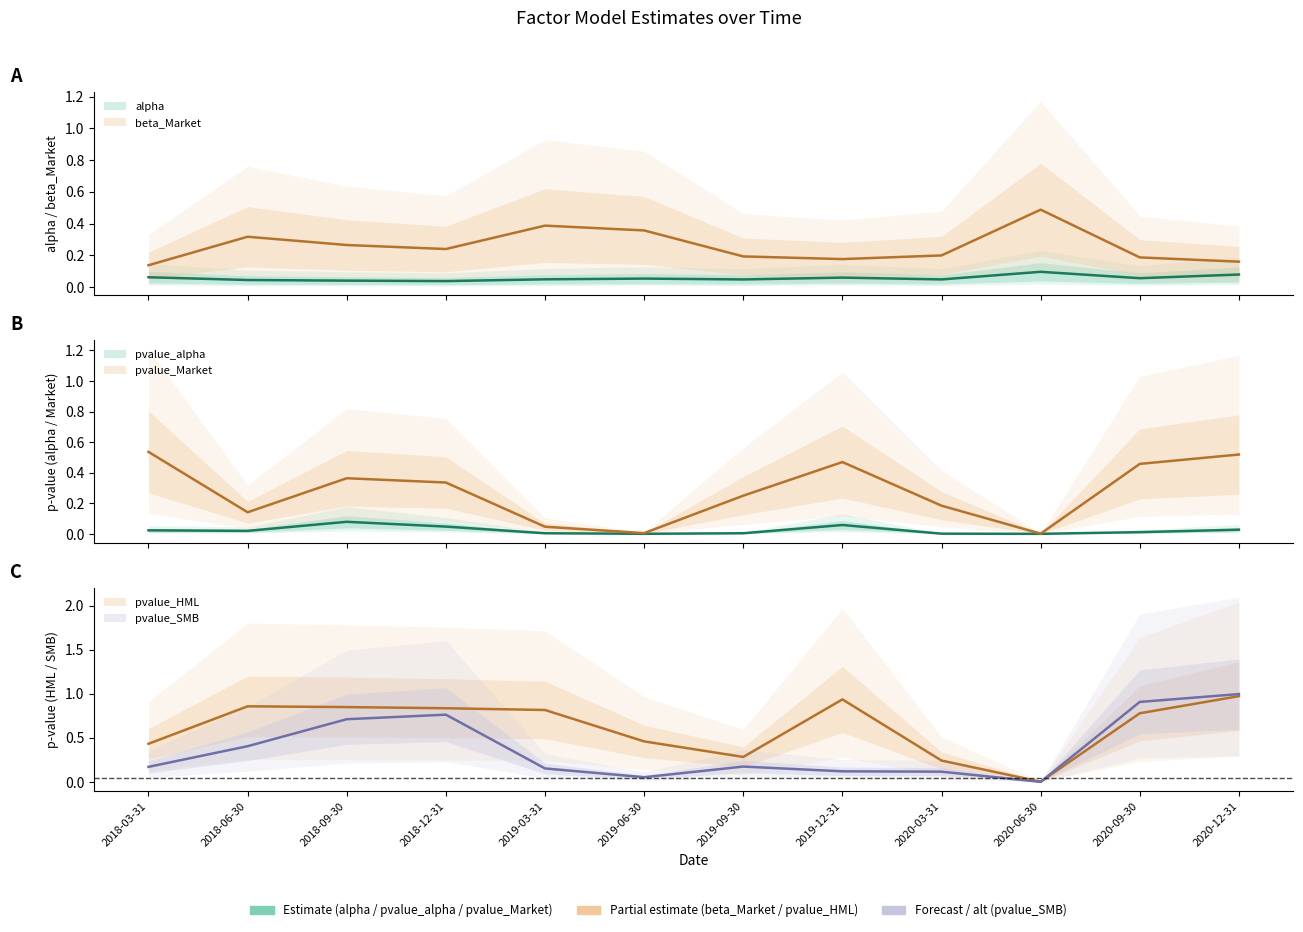

Rank the series at 2018-03-31 from lowest to highest value.

pvalue_alpha, alpha, beta_Market, pvalue_SMB, pvalue_HML, pvalue_Market